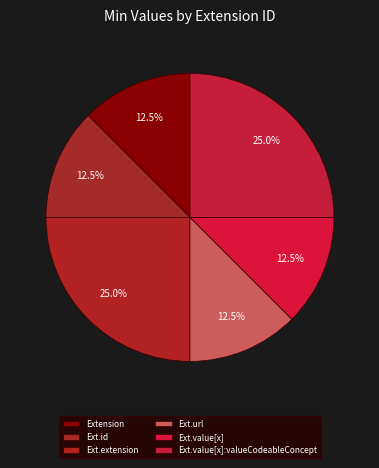

How many segments does this pie chart have?

6